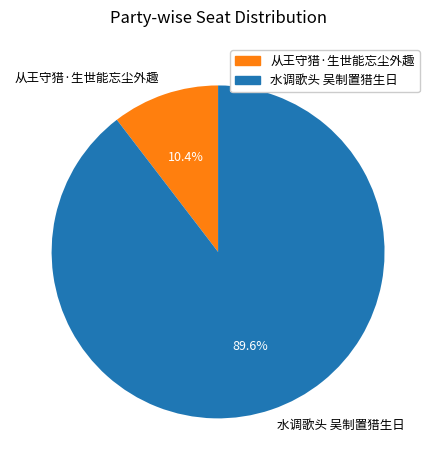

What percentage is NOT represented by 水调歌头 吴制置猎生日?

10.4%